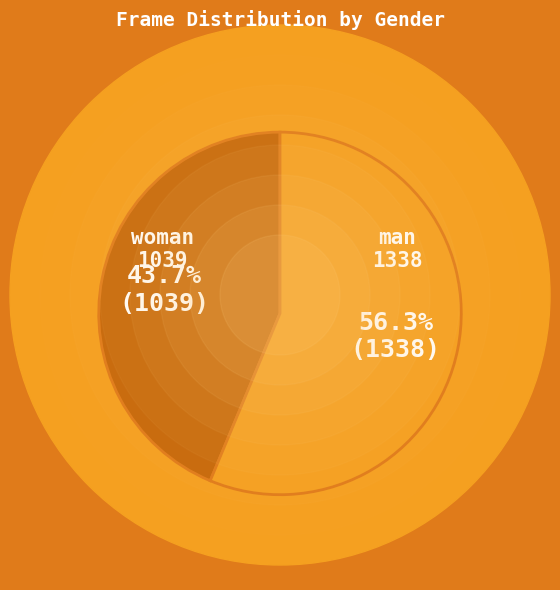

How many slices are in this pie chart?

2